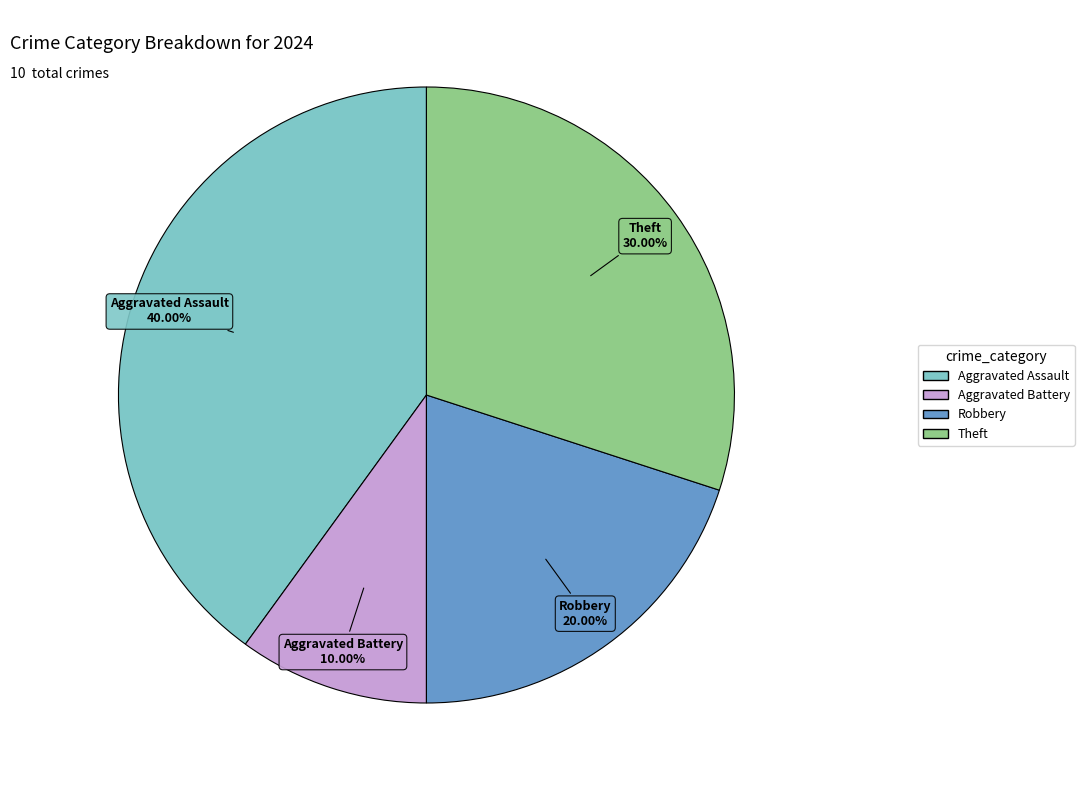

What is the smallest slice in the pie chart?

Aggravated Battery